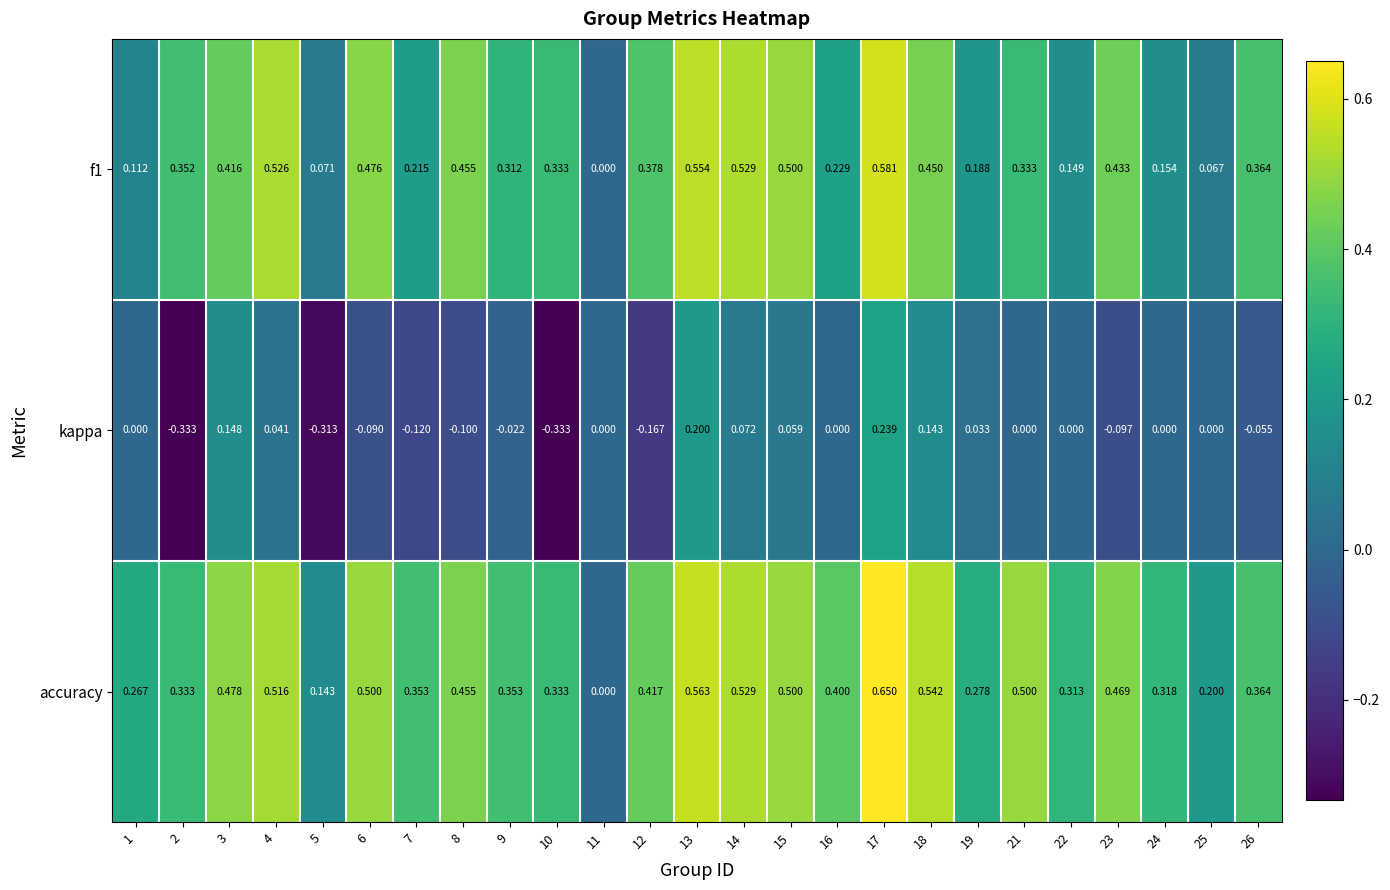

Is the value of accuracy at 14 greater than the value of f1 at 19?

Yes